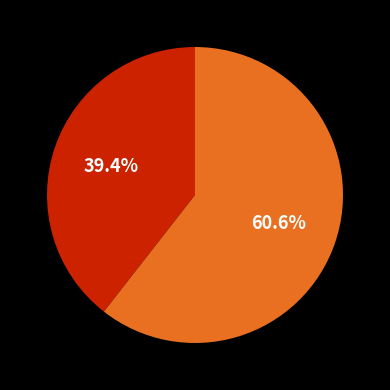

Is there any slice that represents more than half of the pie?

Yes